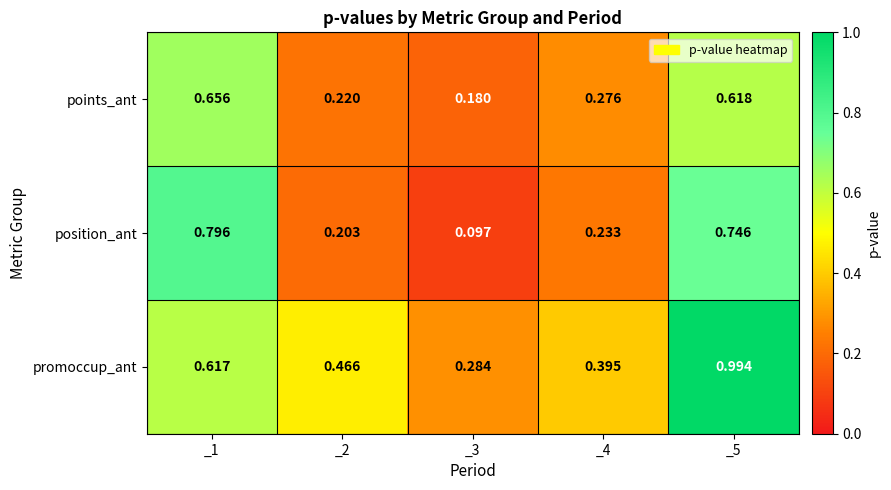

How many categories are shown in the chart?

5